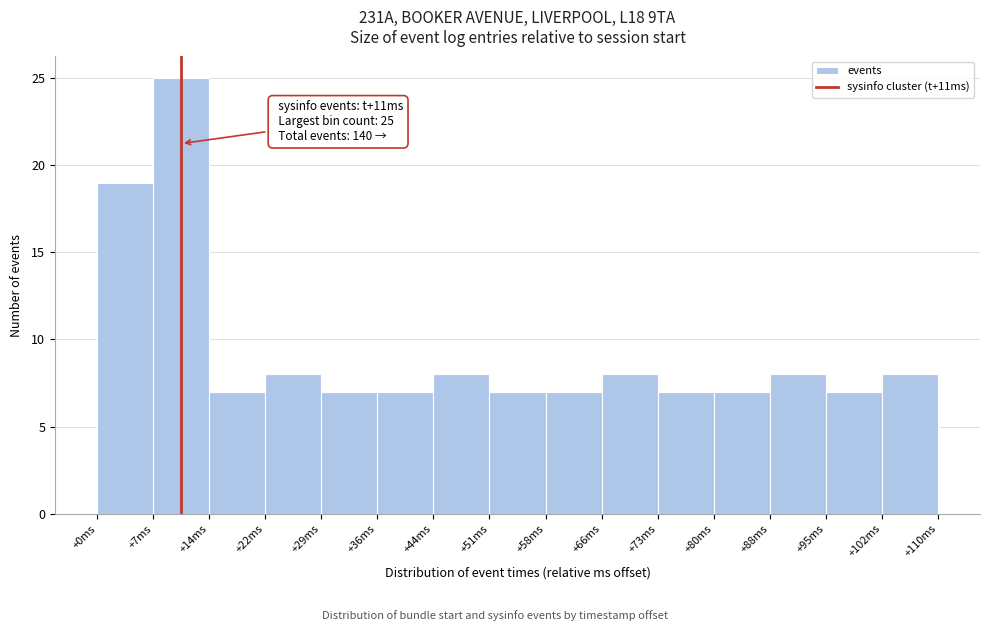

Over which range of the x-axis is the bar tallest?

7 to 15